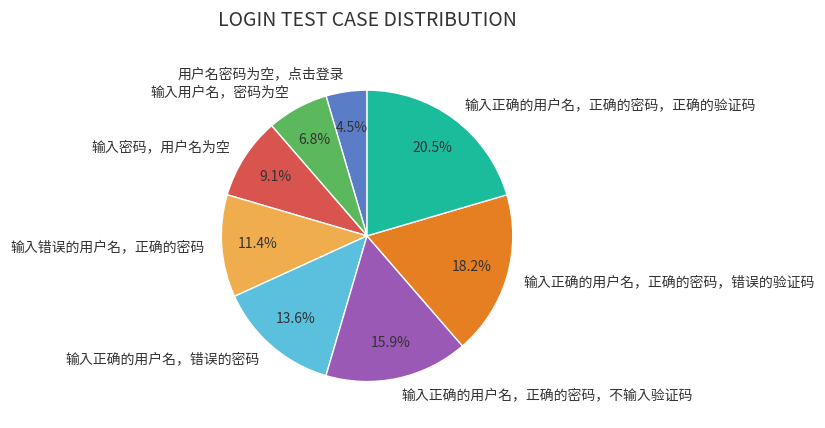

Which category has the biggest portion of the pie?

输入正确的用户名，正确的密码，正确的验证码